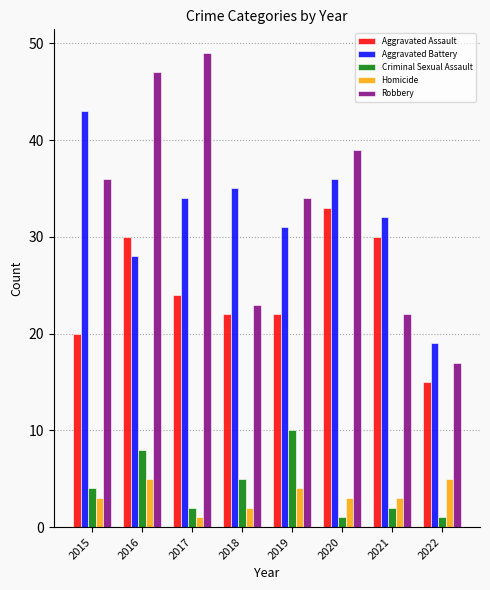

Is it true that Robbery equals 24 at 2022?

False